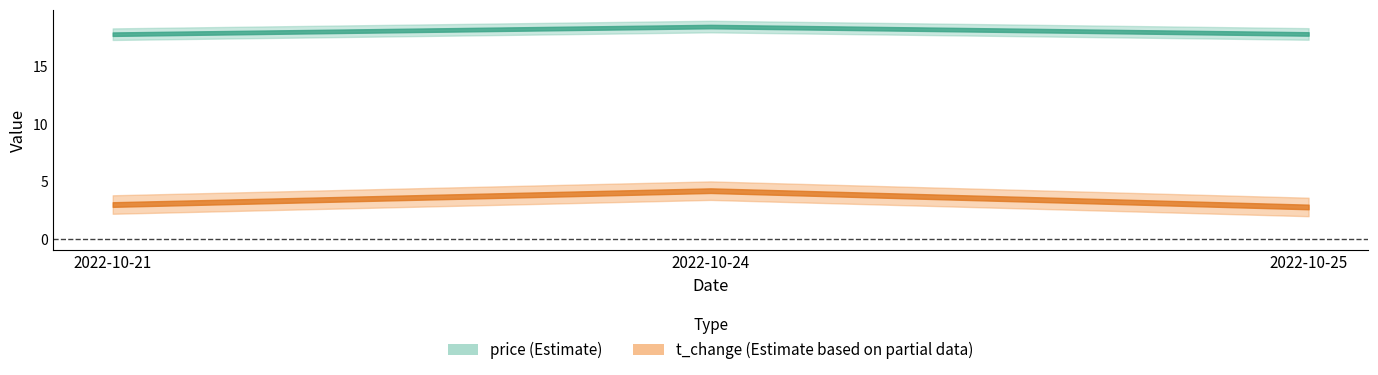

What is the difference between the second highest and minimum values in the t_change series?

0.2